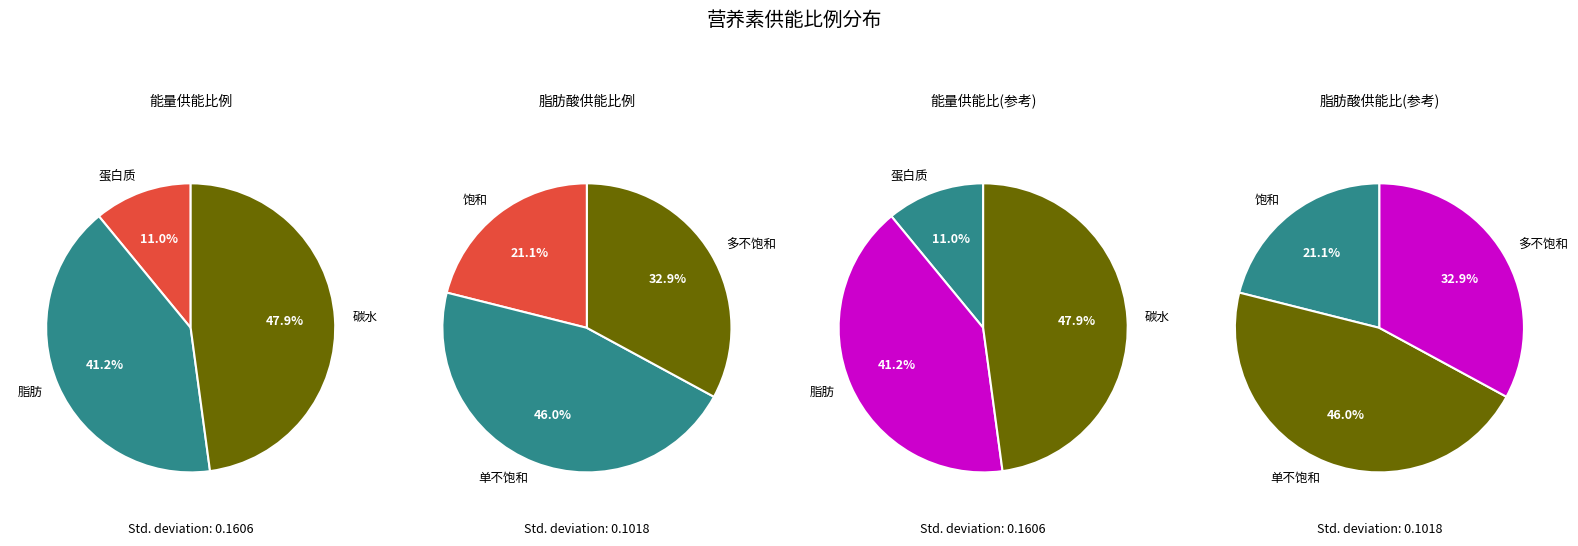

To the nearest percent, what is the difference between the 碳水供能比例 and 脂肪供能比例 slice percentages?

7%